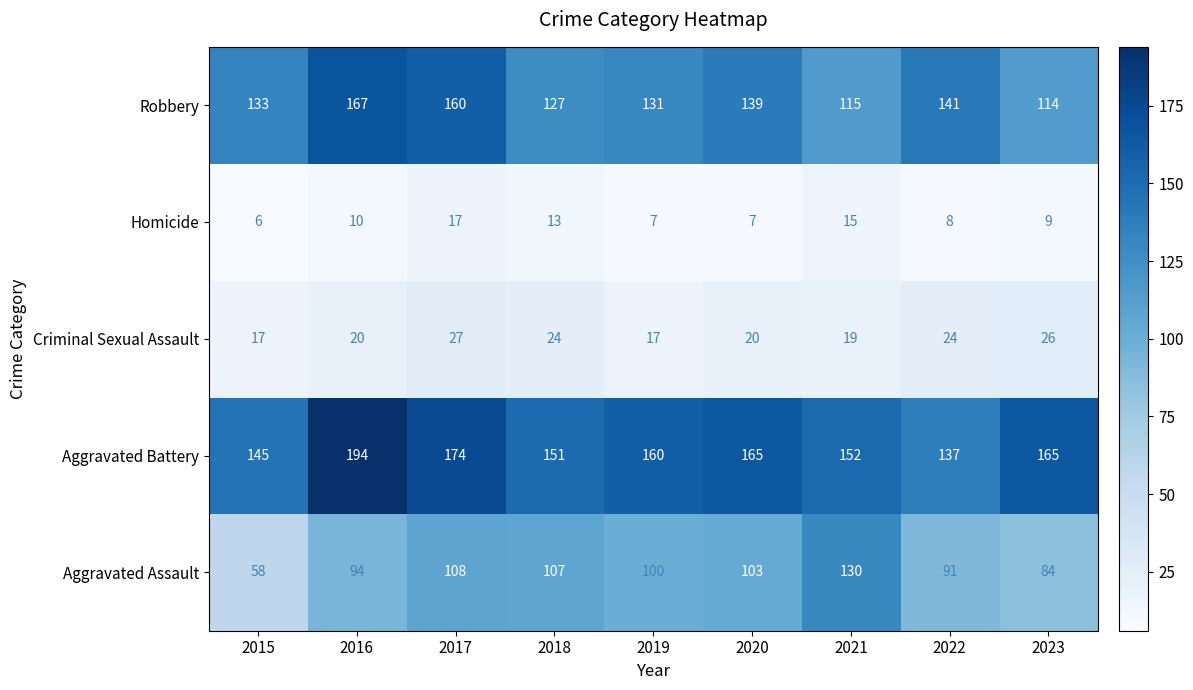

Where is Homicide nearest to the value 11?

2016